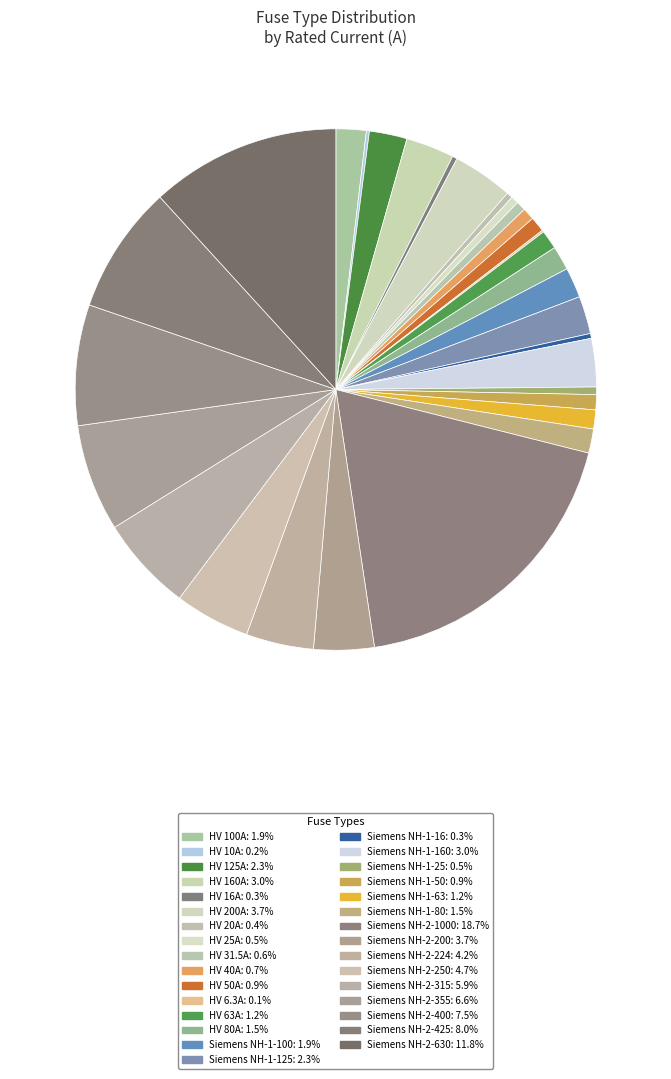

Which category has the smallest portion of the pie?

HV 6.3A